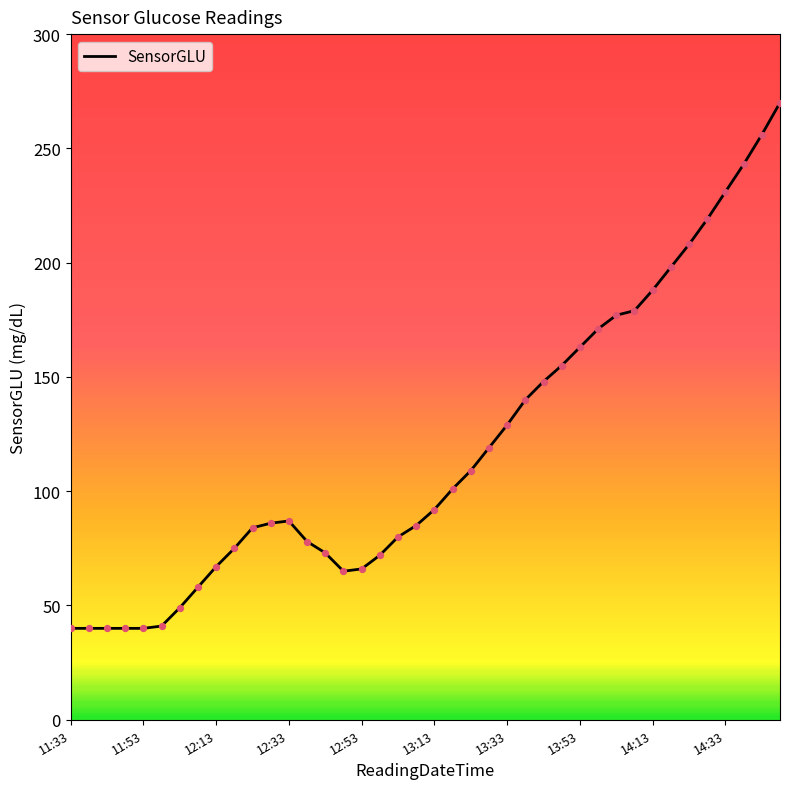

What is the maximum value shown in the chart?

270